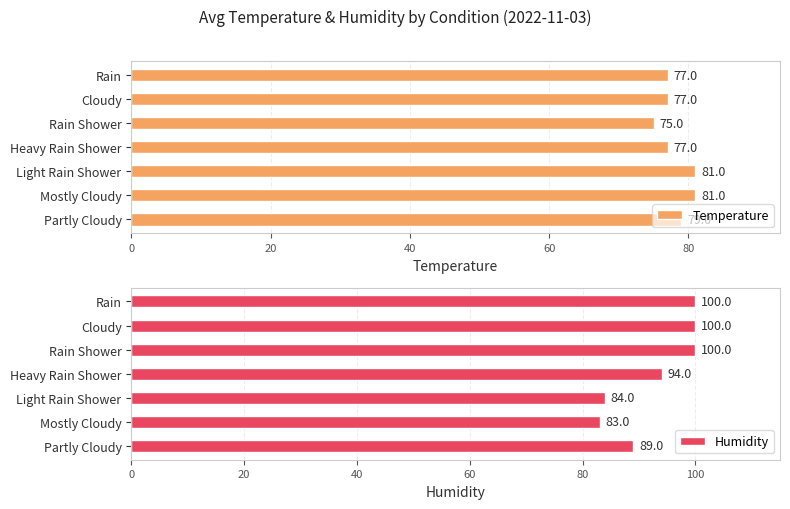

What is the difference between the maximum and second lowest values in the Temperature series?

4